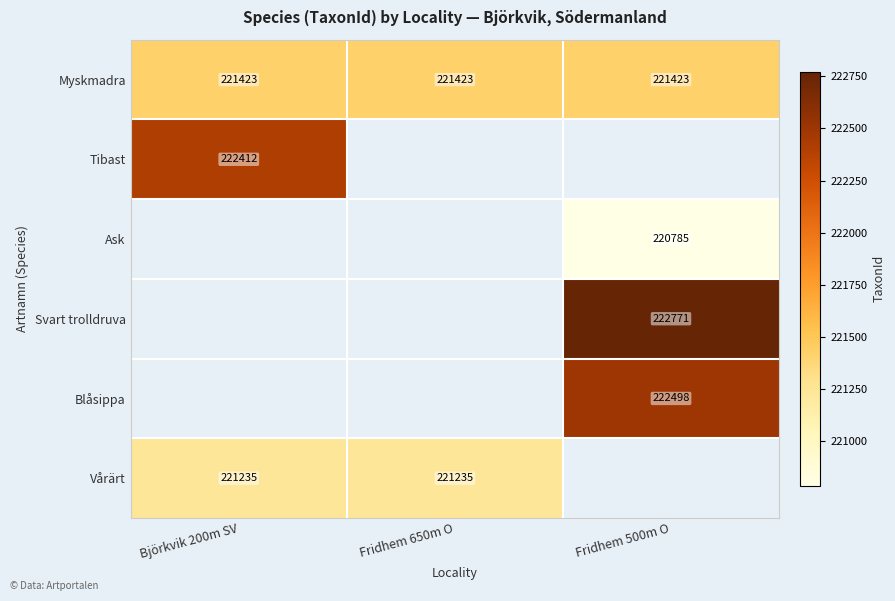

The Myskmadra series shows 221423 at Fridhem 500m O. True or false?

True